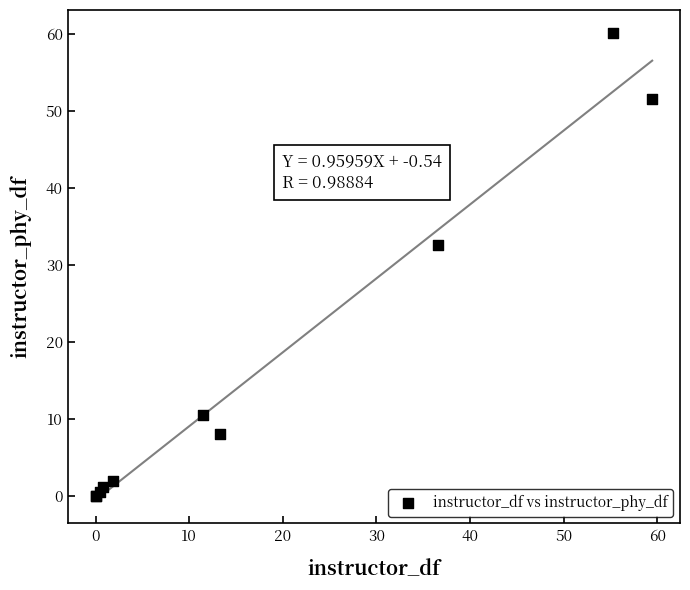

What Y value in the scatter plot is closest to 30?

32.6